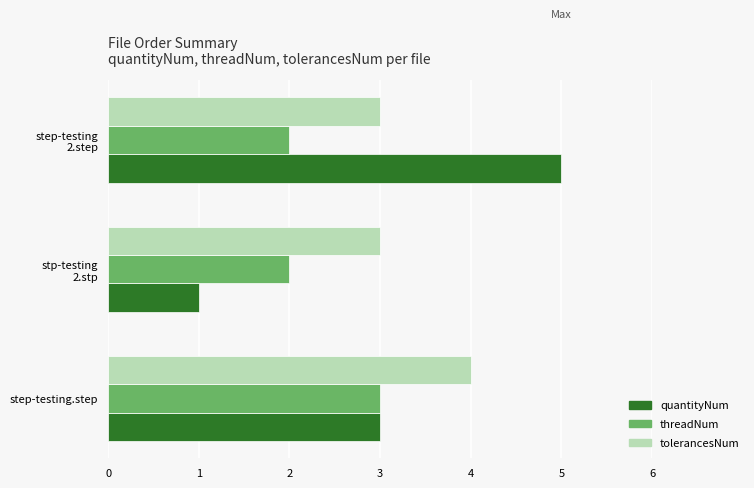

Which series has the largest range (max minus min)?

quantityNum